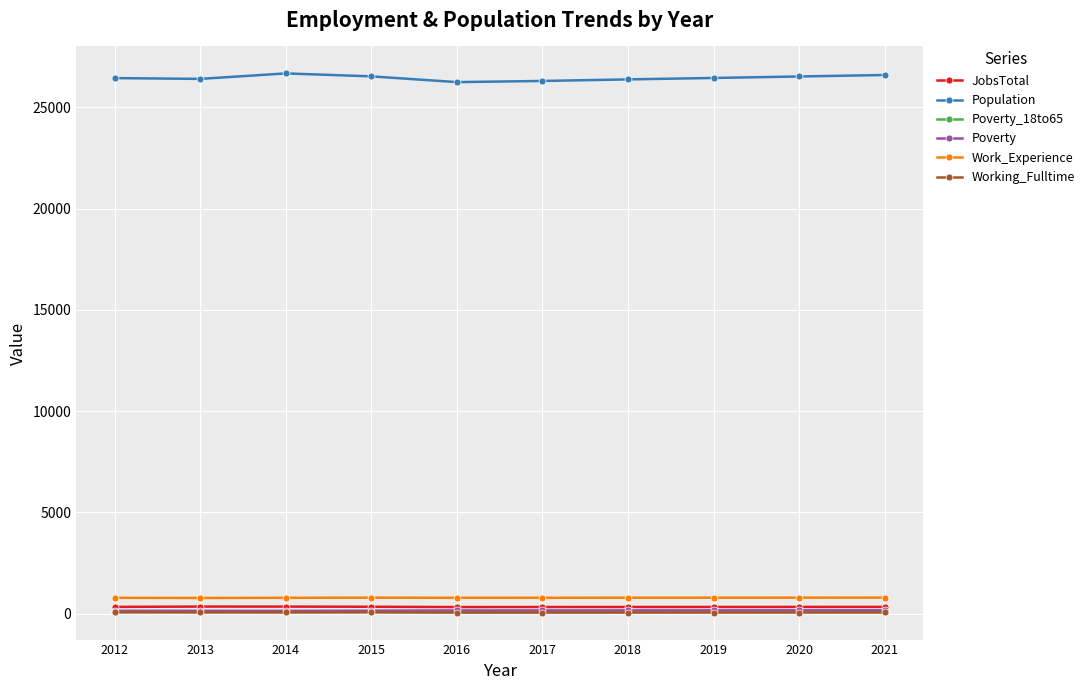

In JobsTotal, how many points are lower than both neighbors (excluding endpoints)?

1